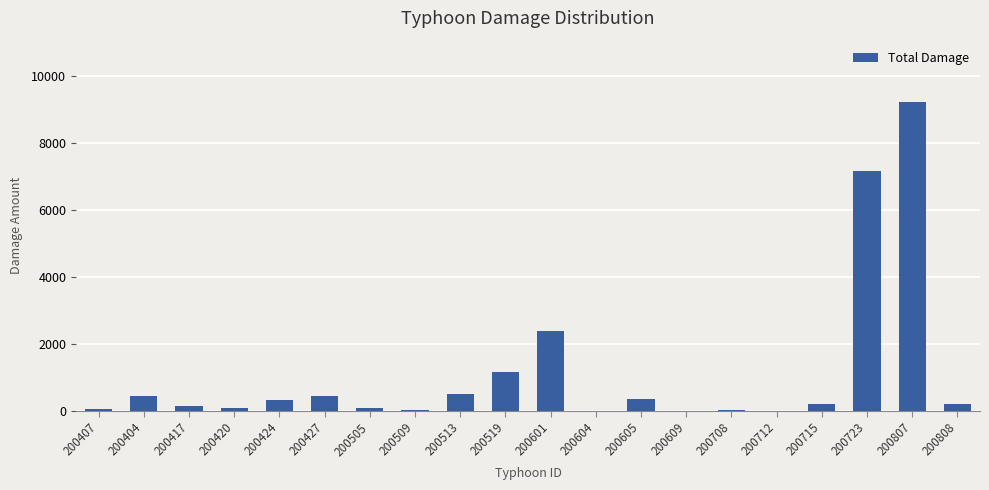

What is the change in value from 200404 to 200601?

+1940.2